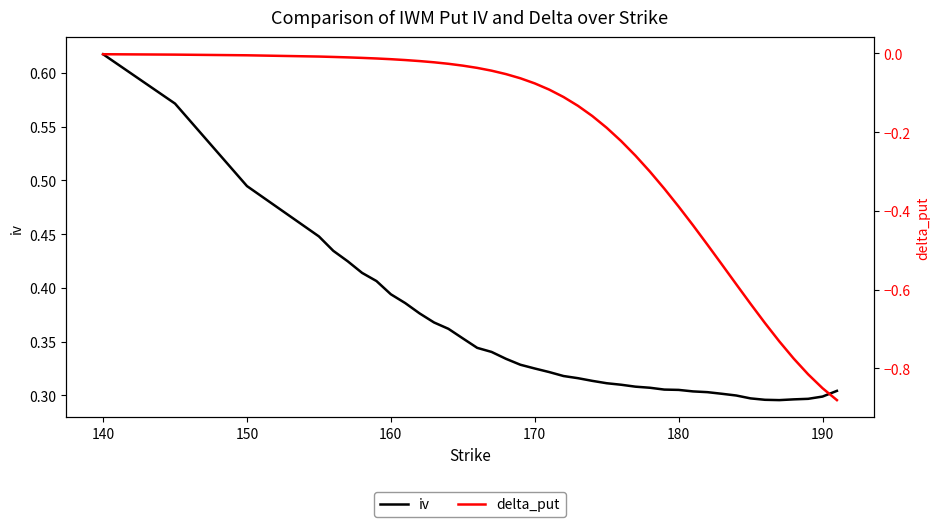

True or false: iv and delta_put intersect in this chart.

False